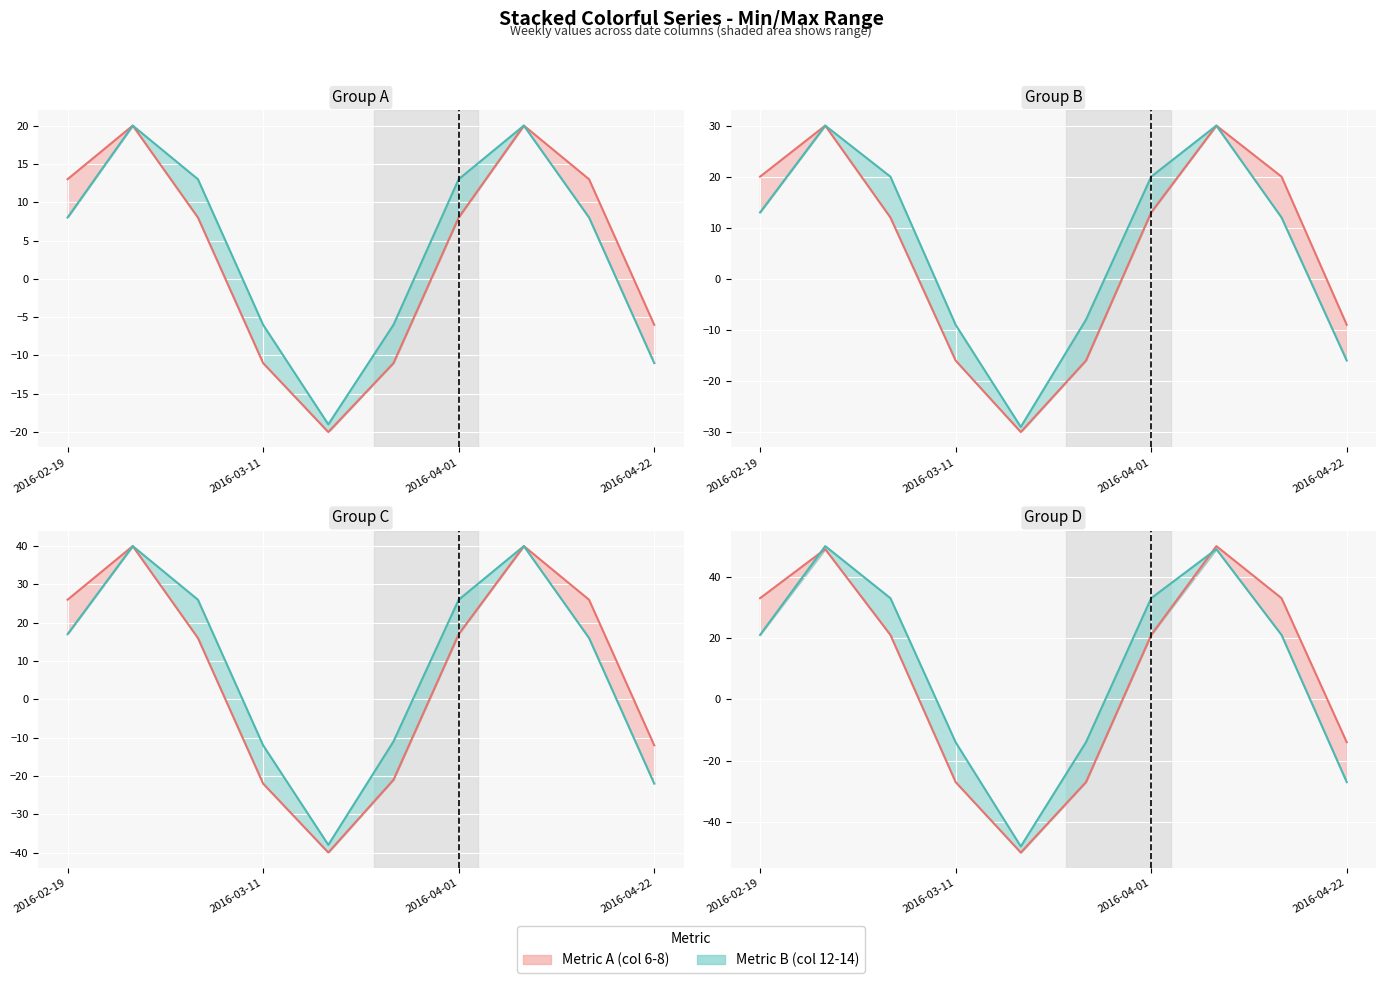

Rank the series at 2016-04-01 from highest to lowest value.

Series B line, Series A line